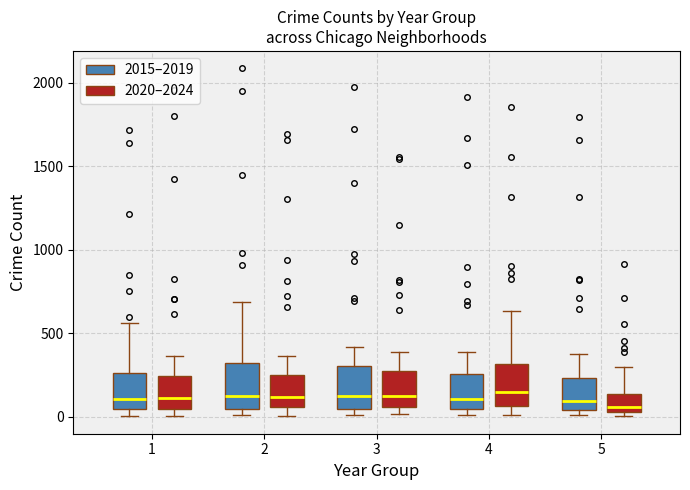

Where does the median line of the box for 3 (2020–2024) sit on the y-axis? The values are not printed on the chart, so give them approximately, as read against the axis.

100